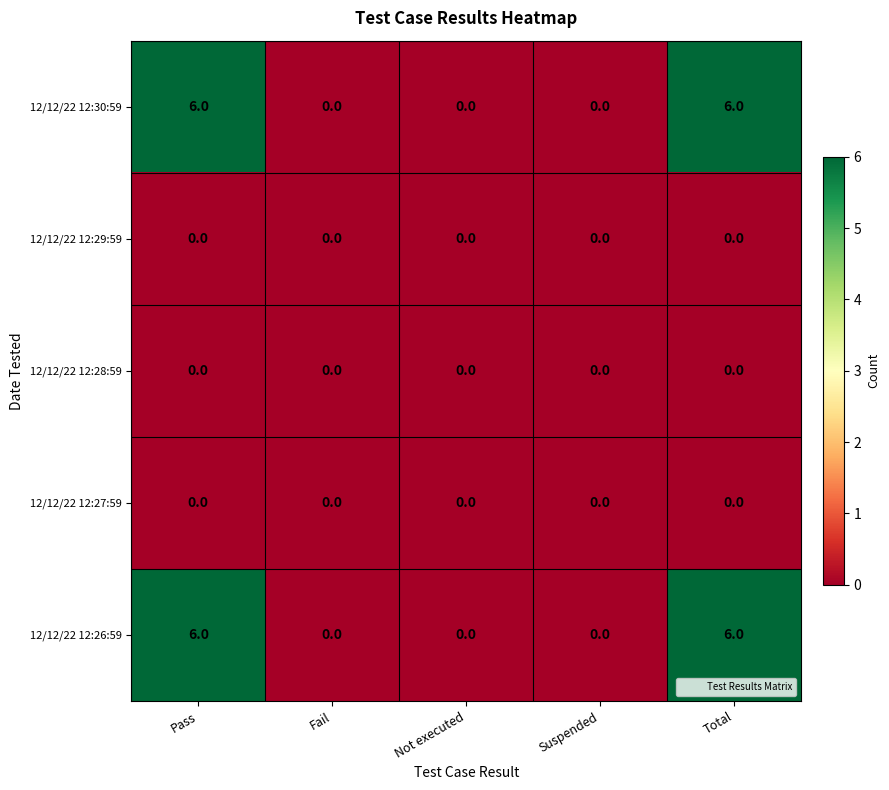

Reading left to right, what are all the values shown in this chart?

12/12/22 12:30:59: Pass=6	Fail=0	Not executed=0	Suspended=0	Total=6
12/12/22 12:29:59: Pass=0	Fail=0	Not executed=0	Suspended=0	Total=0
12/12/22 12:28:59: Pass=0	Fail=0	Not executed=0	Suspended=0	Total=0
12/12/22 12:27:59: Pass=0	Fail=0	Not executed=0	Suspended=0	Total=0
12/12/22 12:26:59: Pass=6	Fail=0	Not executed=0	Suspended=0	Total=6